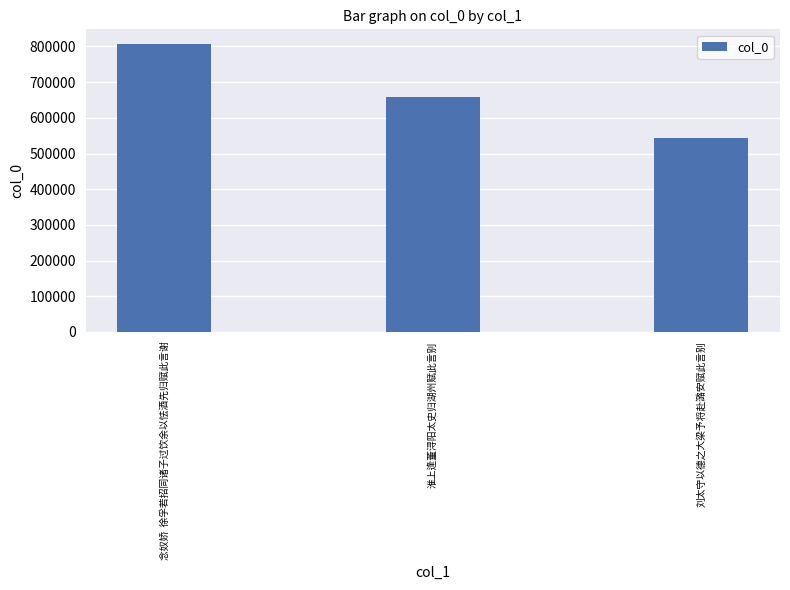

Reading left to right, transcribe all the data shown in this chart.

念奴娇  徐孚若招同诸子过饮余以怯酒先归赋此言谢=807507	淮上逢董浔阳太史归湖州赋此言别=657124	刘太守以德之大梁予将赴潞安赋此言别=542538